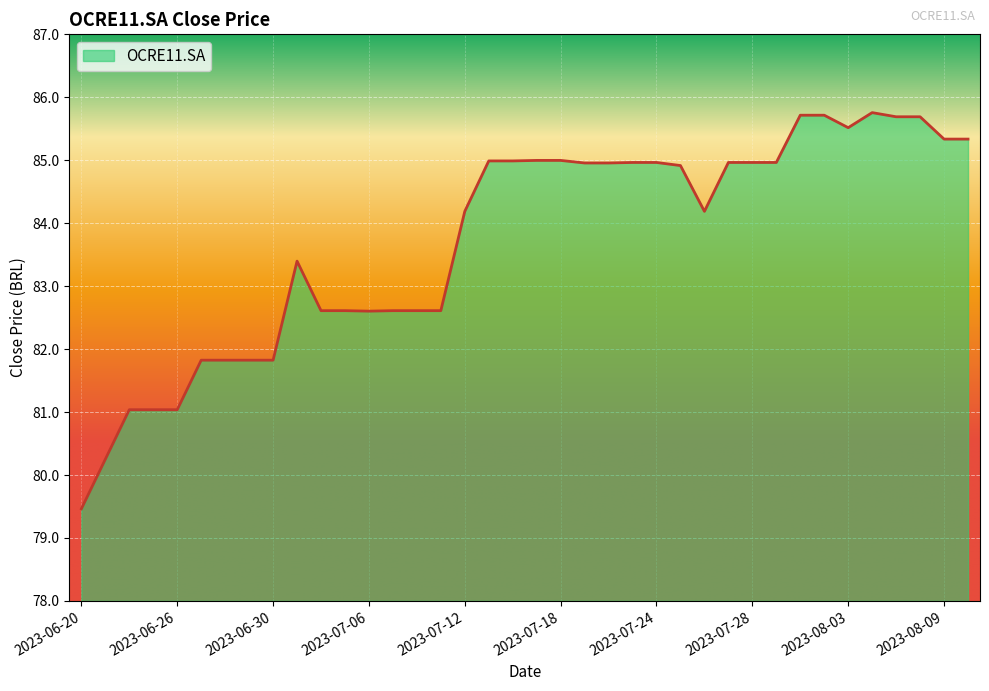

What is the difference between the maximum and minimum values?

6.3